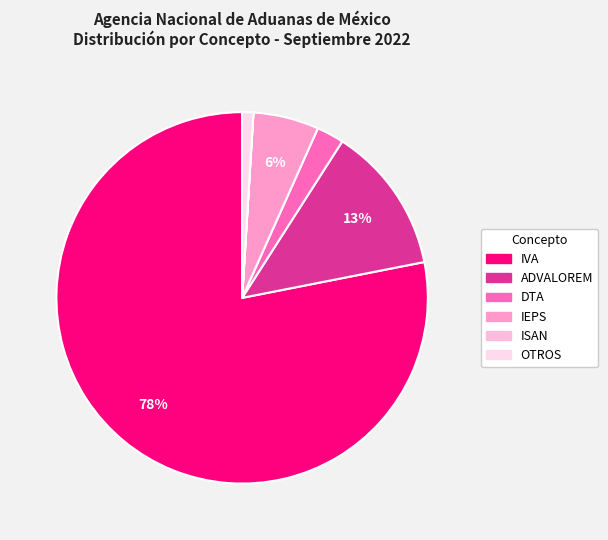

Does any single category account for the majority?

Yes